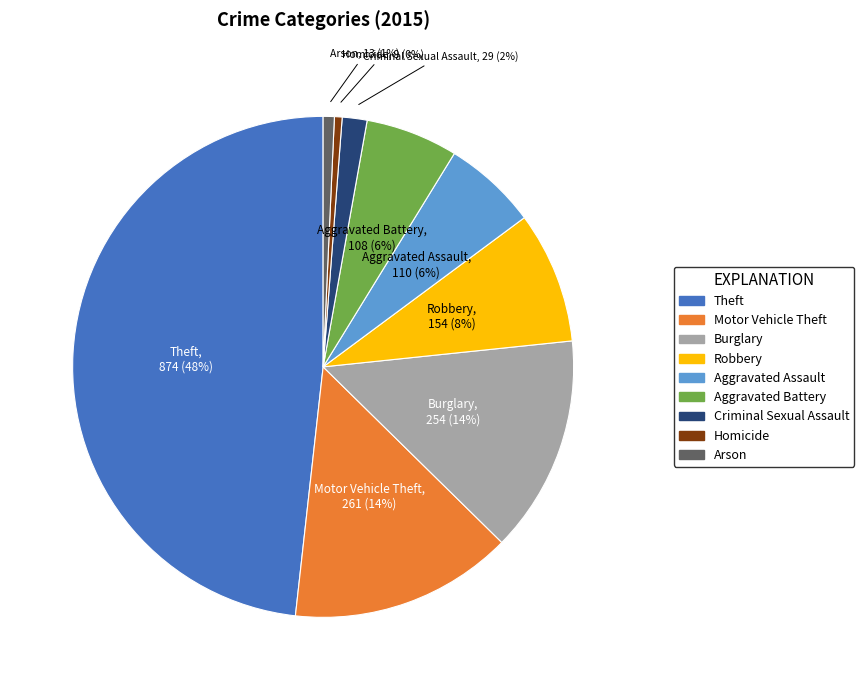

Is it true that Burglary is 1% of the pie?

False